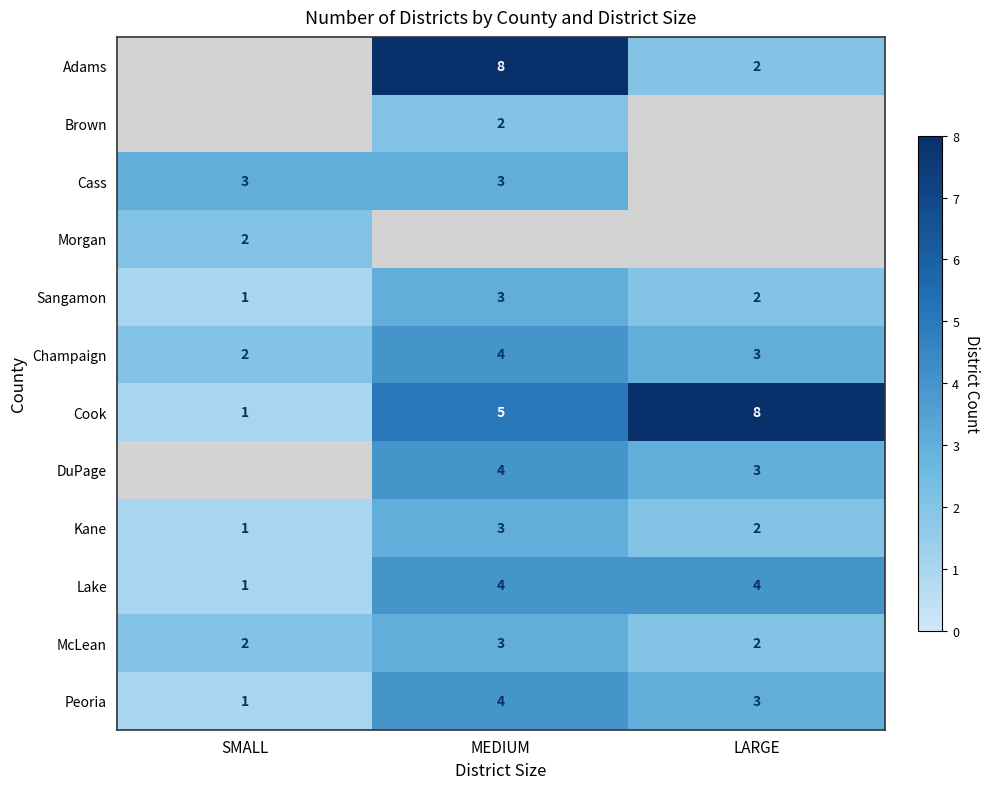

The value of Brown at LARGE is 0. True or false?

True